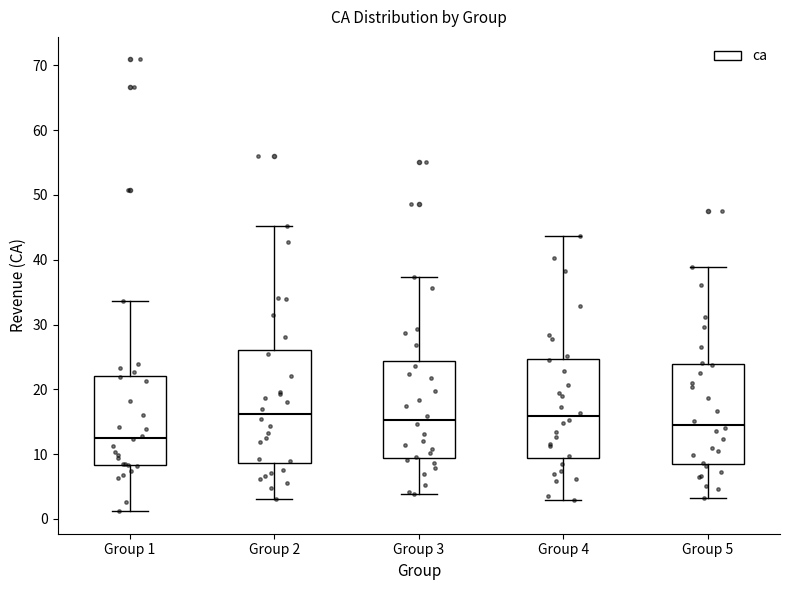

Which box has the lowest median line?

Group 1